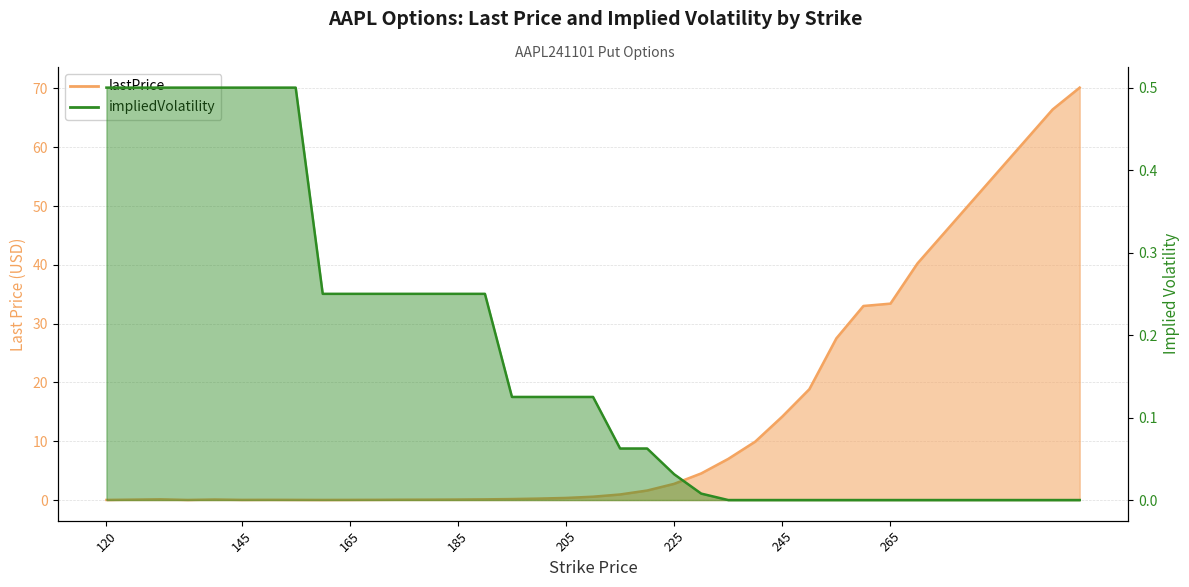

List the labels in order of impliedVolatility value, largest first.

120, 130, 135, 140, 145, 150, 155, 160, 165, 170, 175, 180, 185, 190, 195, 200, 205, 210, 215, 220, 225, 230, 235, 240, 245, 250, 255, 260, 265, 270, 295, 300